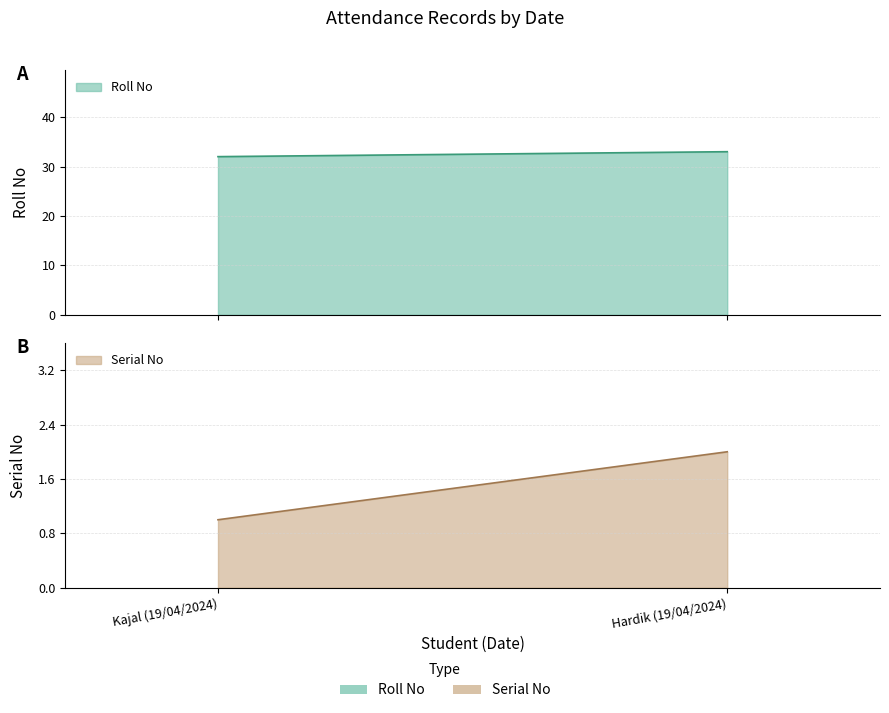

List the series in order of their peak value, lowest first.

Serial No, Roll No